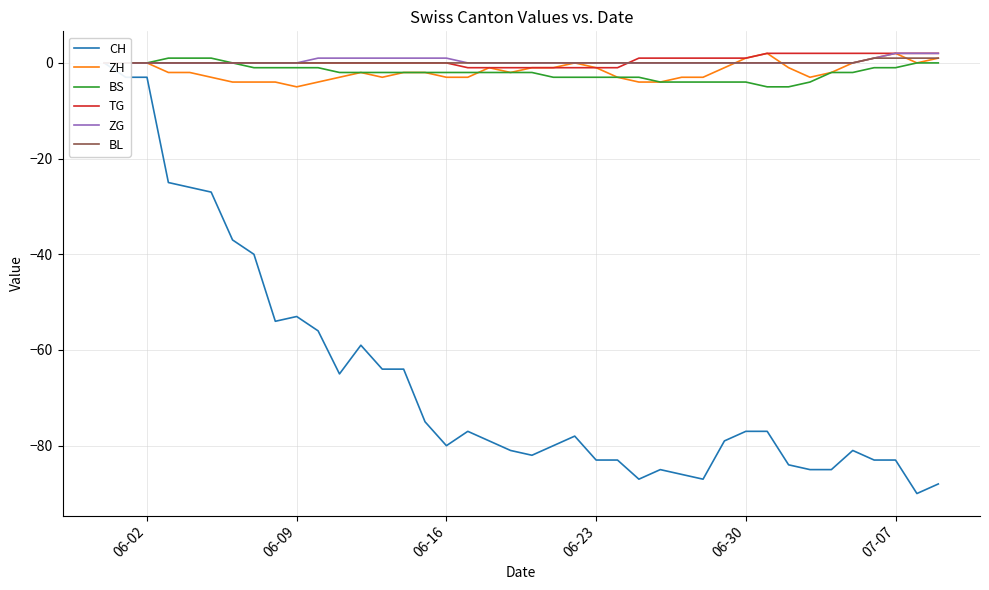

After their last crossing, which series has the higher values: ZG or ZH?

ZG